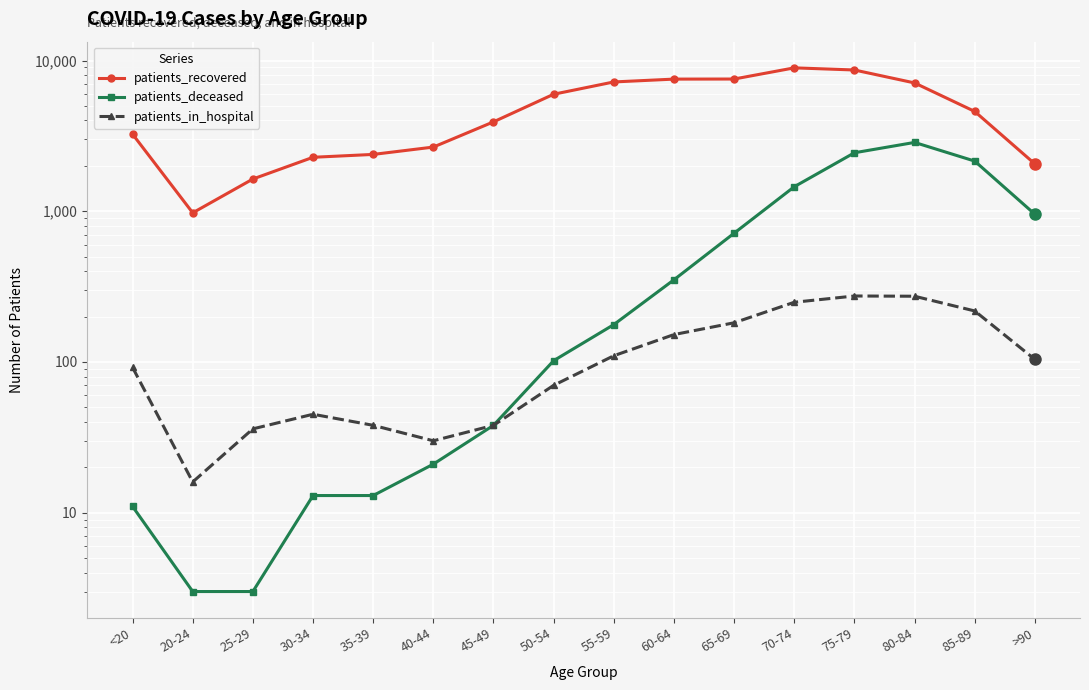

At which category is the sum across all series the highest?

75-79